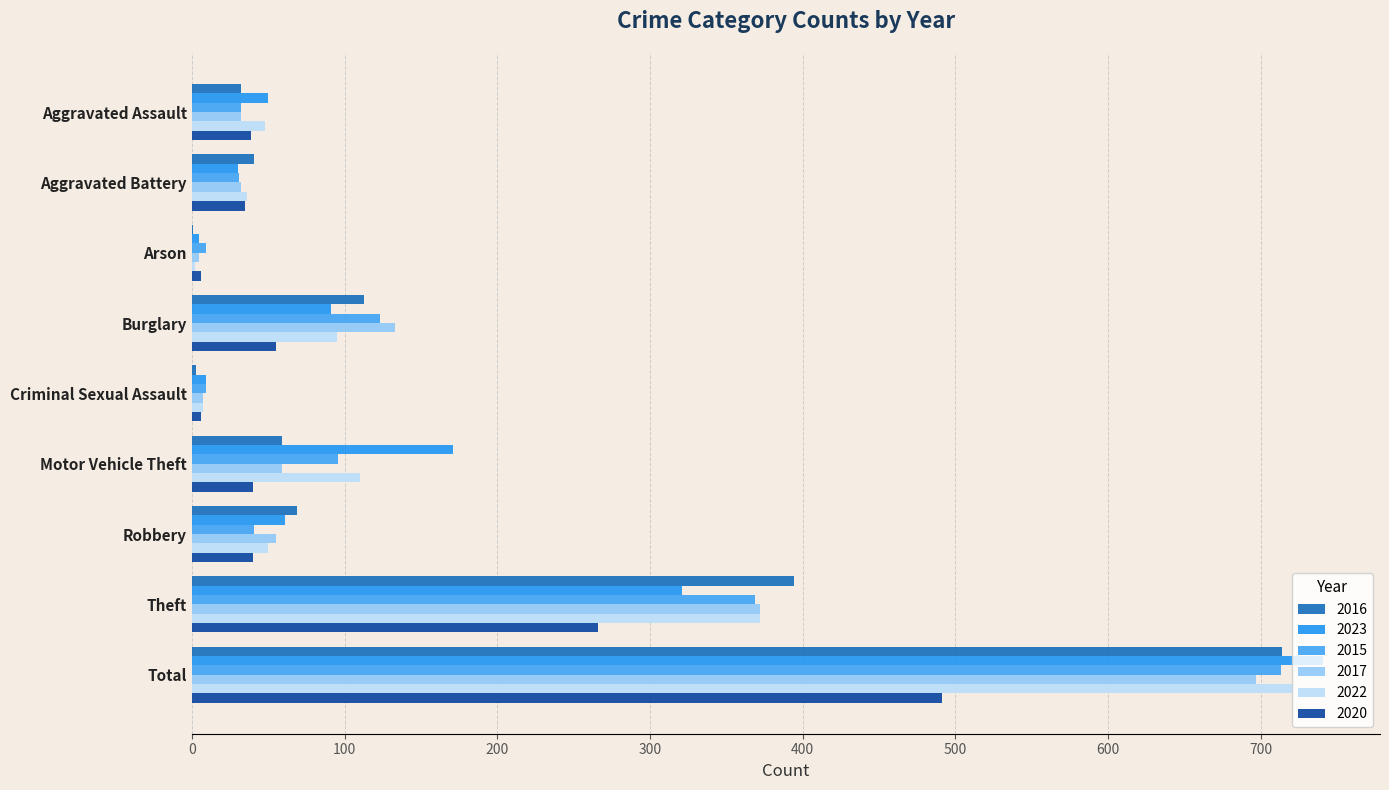

Count the number of categories in the chart.

9